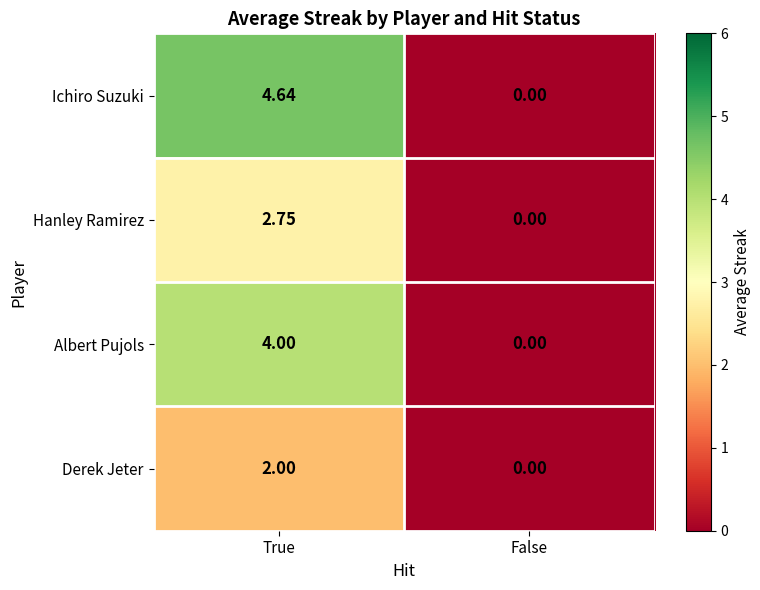

Where does the Hanley Ramirez series first go above 2?

True